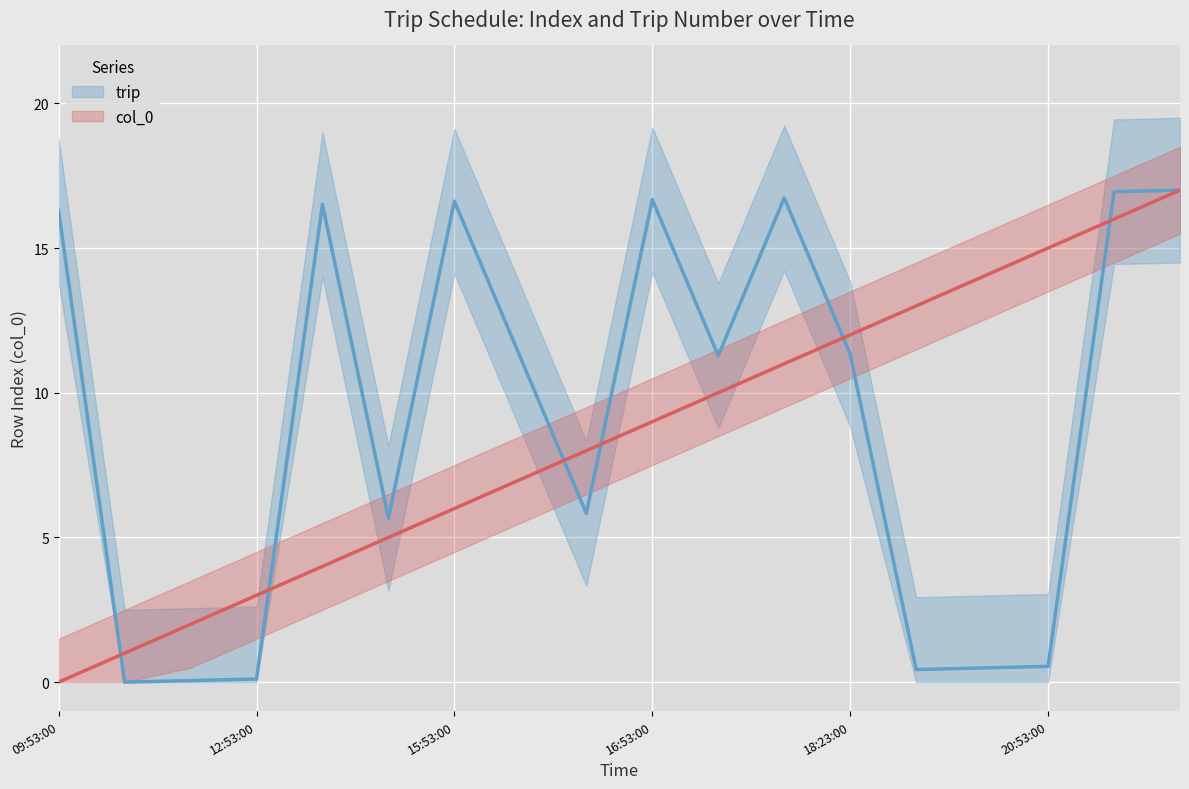

How many values in trip are above zero?

17